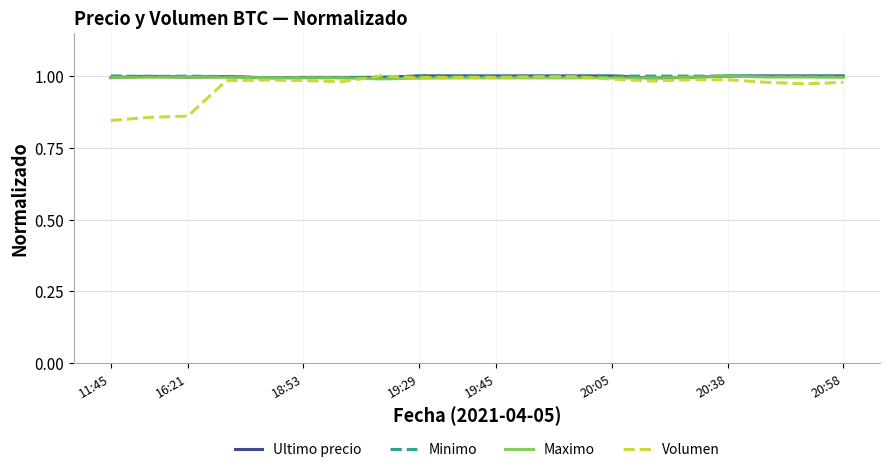

The Volumen series shows 1.5 at 16:21. True or false?

False